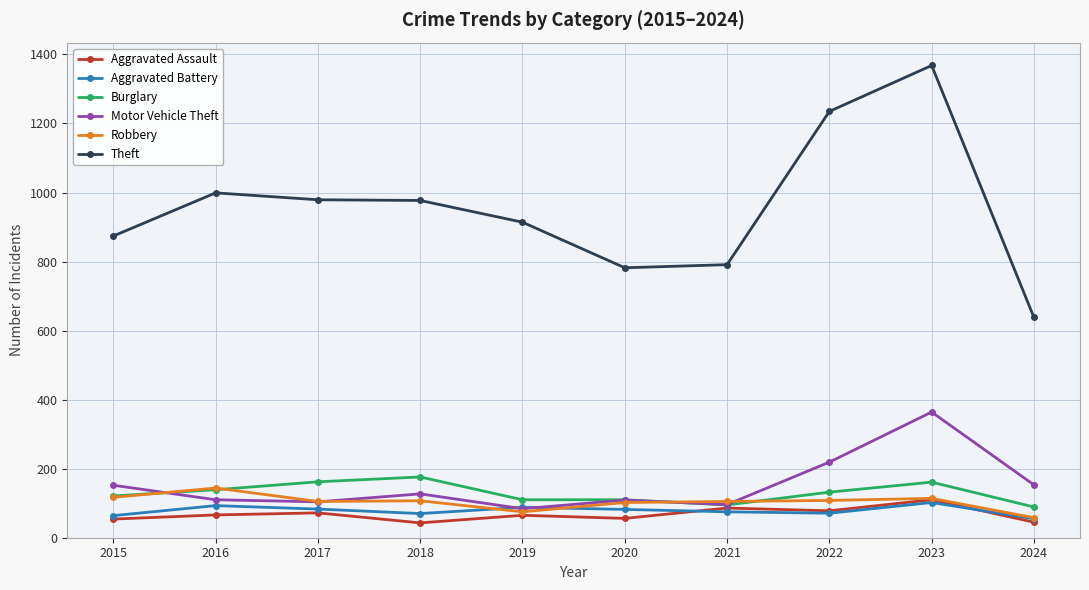

Does the chart display data point markers on the line(s)?

Yes